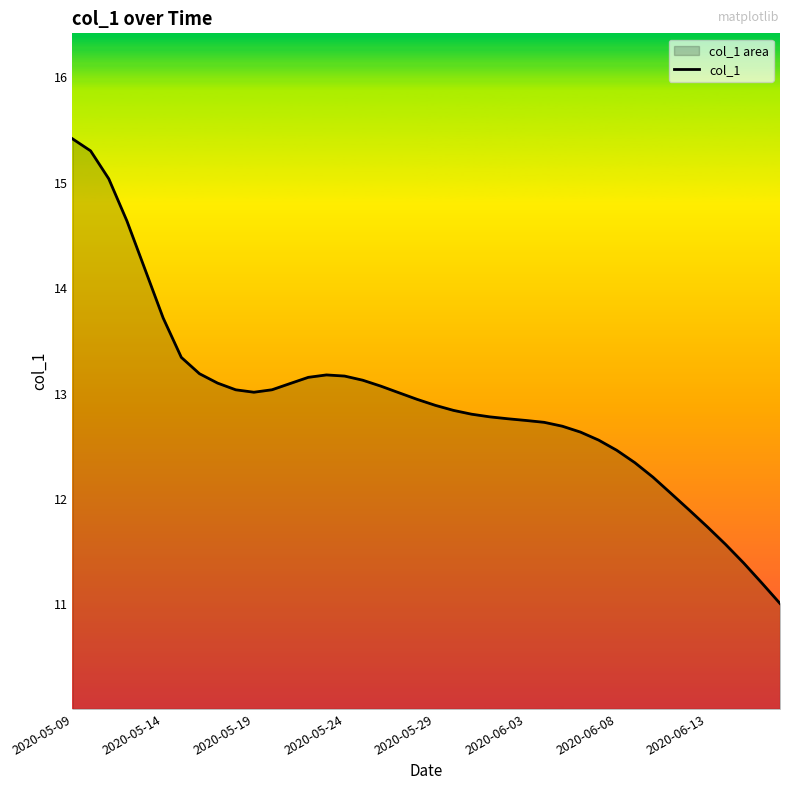

The chart shows a value of 21.2 at 2020-06-03. True or false?

False